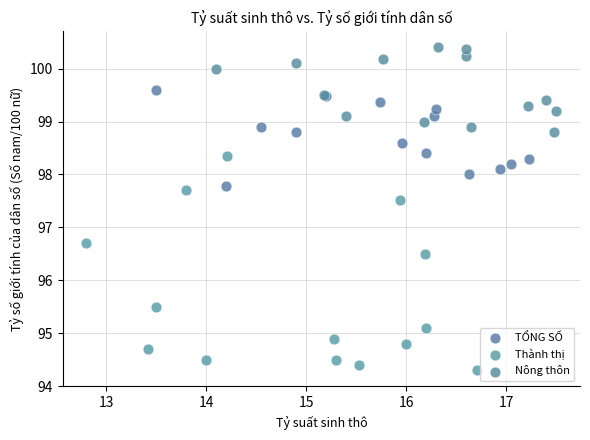

Which series reaches the minimum Y coordinate?

Thành thị